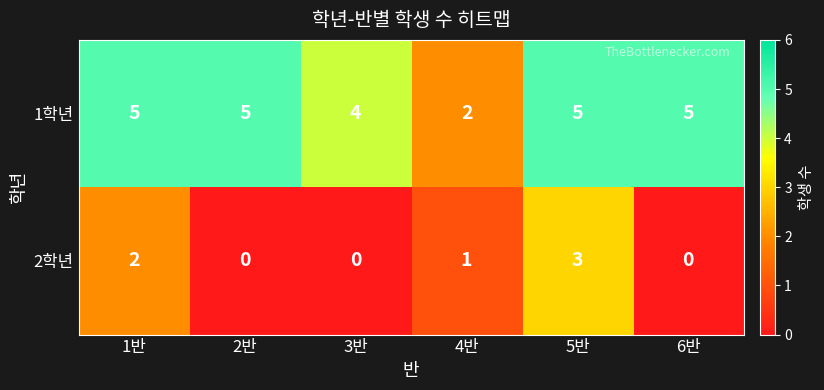

Reading left to right, list all the values displayed in this chart.

1학년: 5	5	4	2	5	5
2학년: 2	0	0	1	3	0